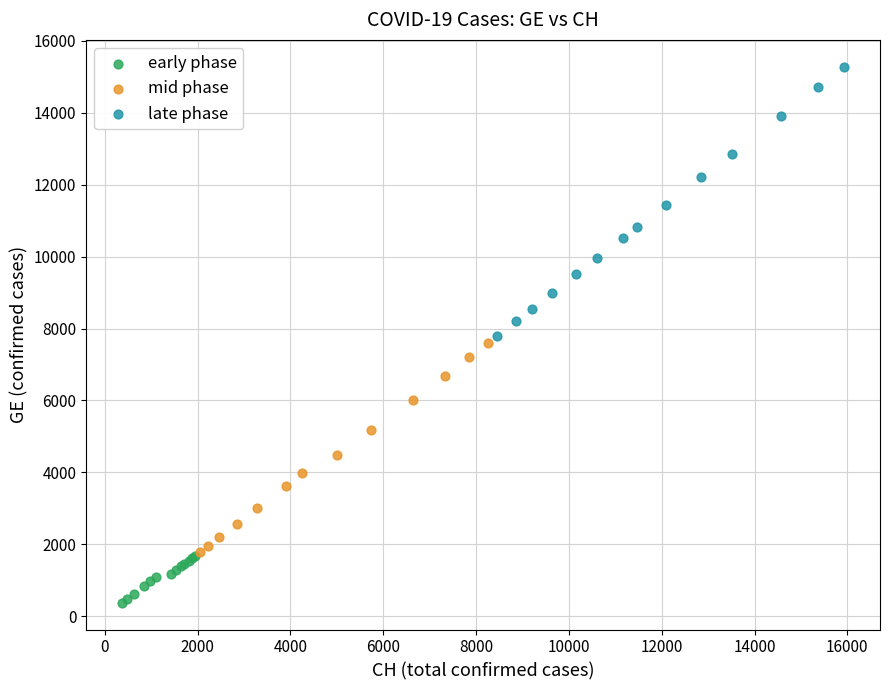

Which series contains the highest Y value?

late phase